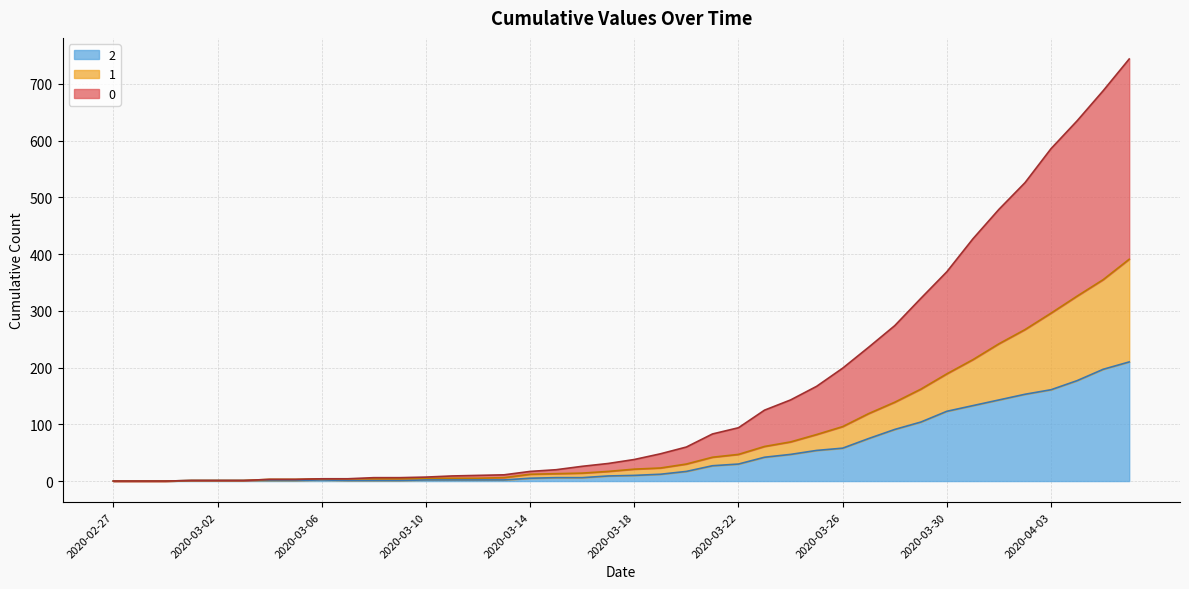

At which label is 2 closest to 105?

2020-03-29